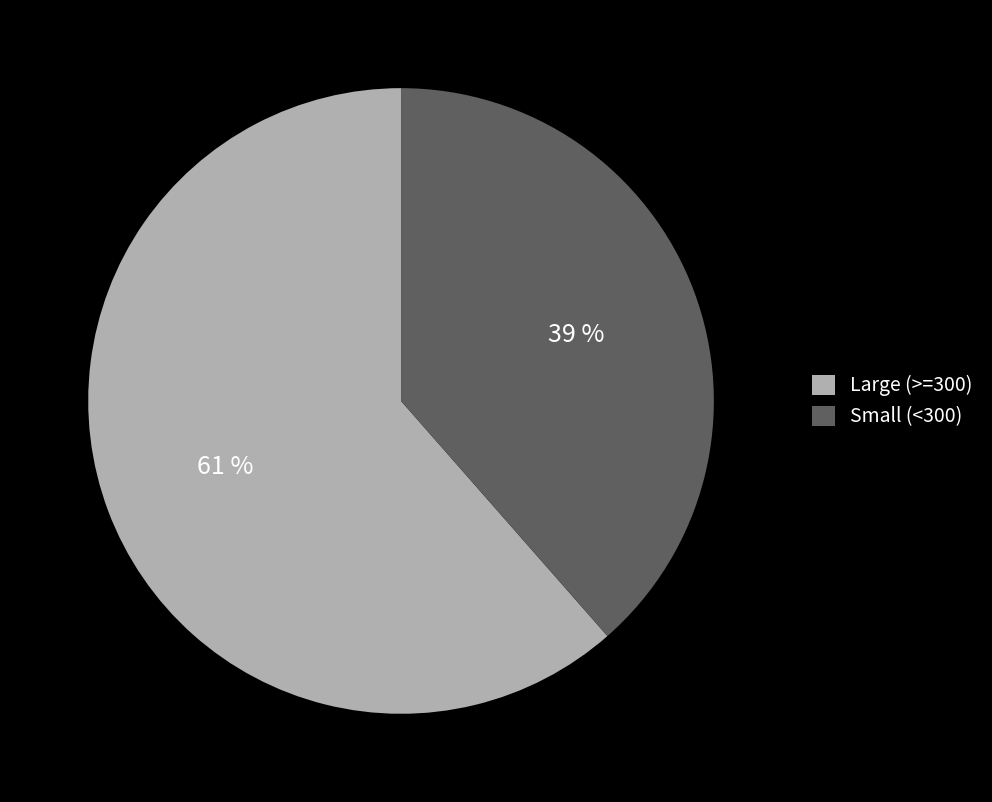

To the nearest percent, what is the combined percentage of Large (>=300) and Small (<300)?

100%